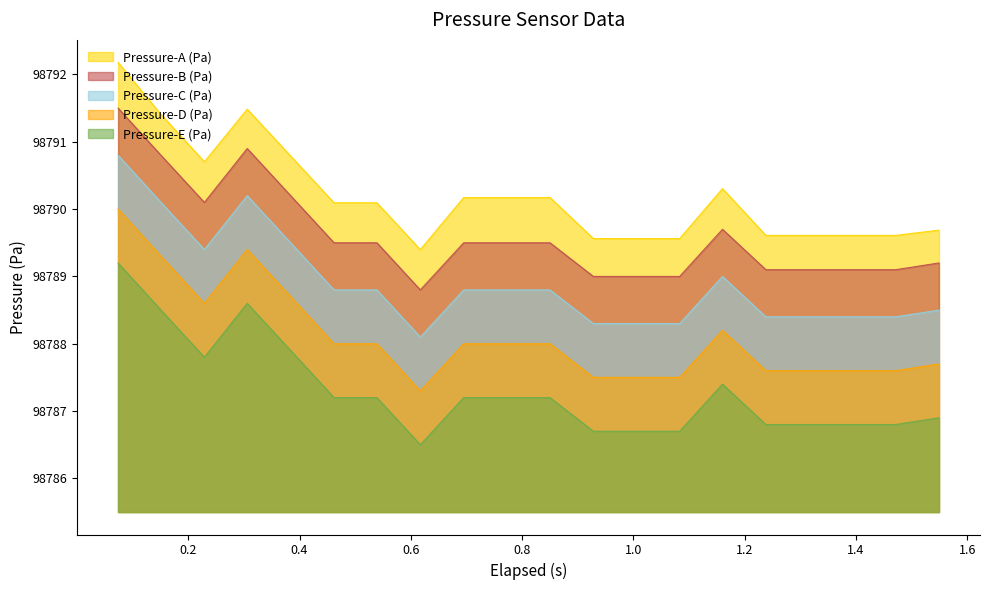

What is the label of the 3rd point from the right?

1.393